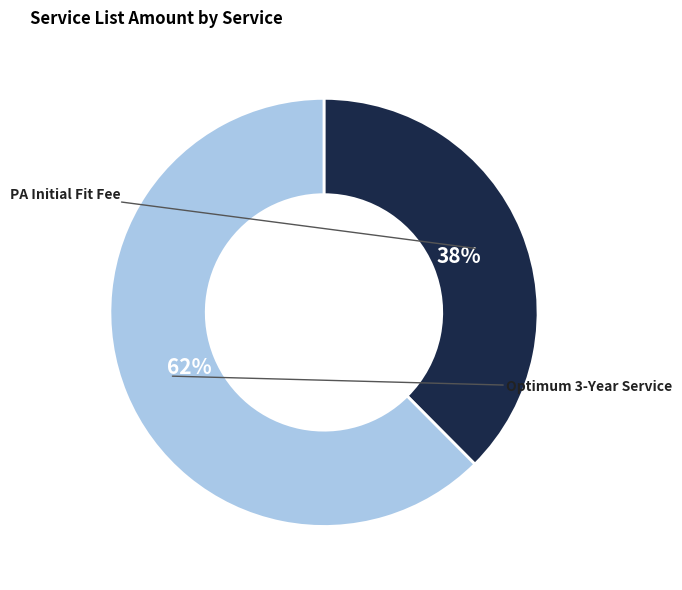

Is there a majority slice in this chart?

Yes